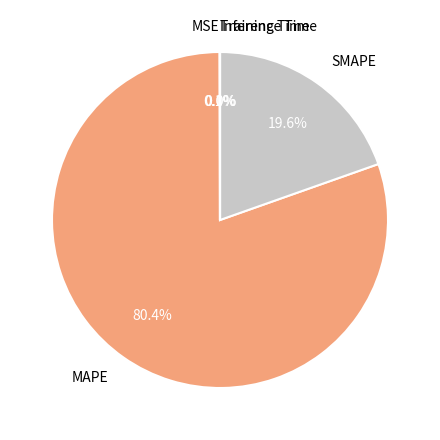

The SMAPE slice represents 20% of the pie. True or false?

True